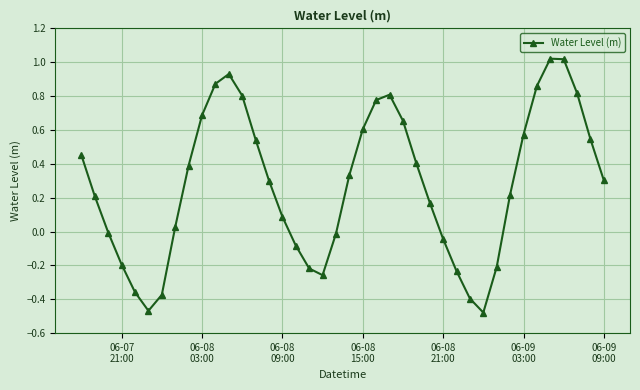

What is the difference between the maximum and minimum values?

1.5